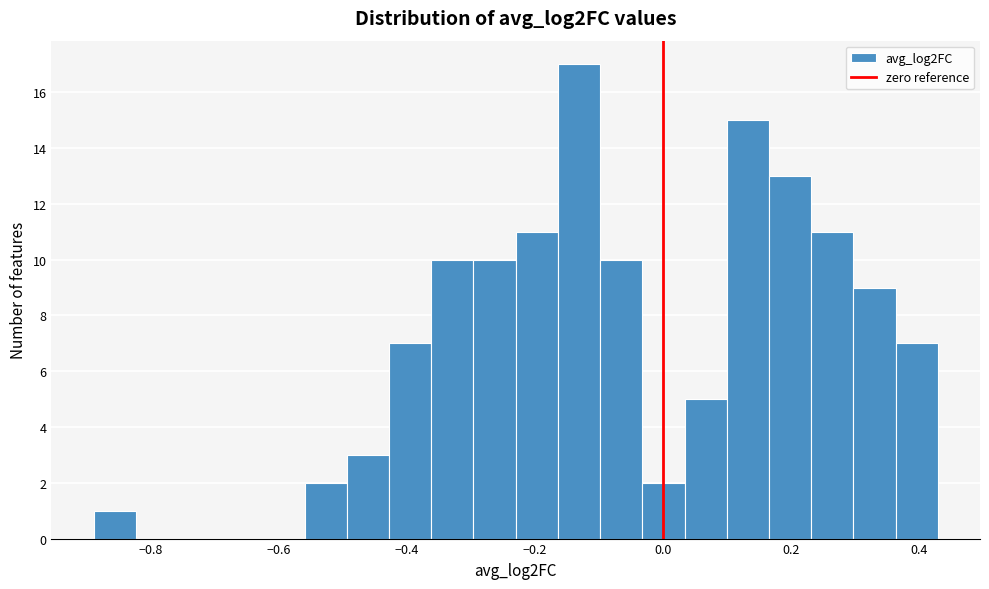

Read against the x-axis, roughly where is the centre of the tallest bar?

-0.14